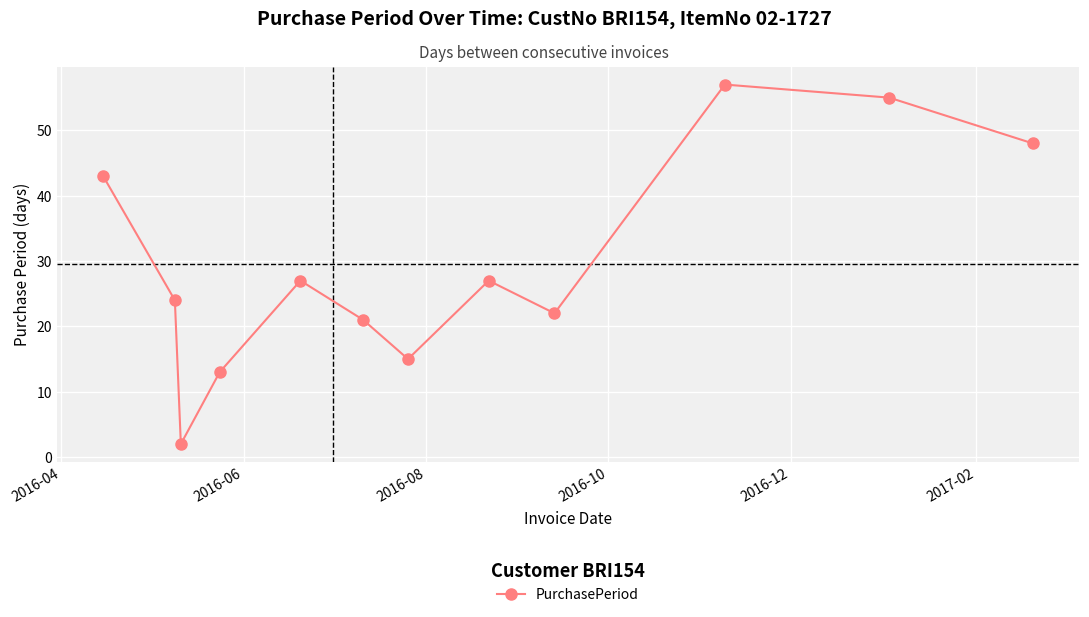

How many data points are less than 27?

6